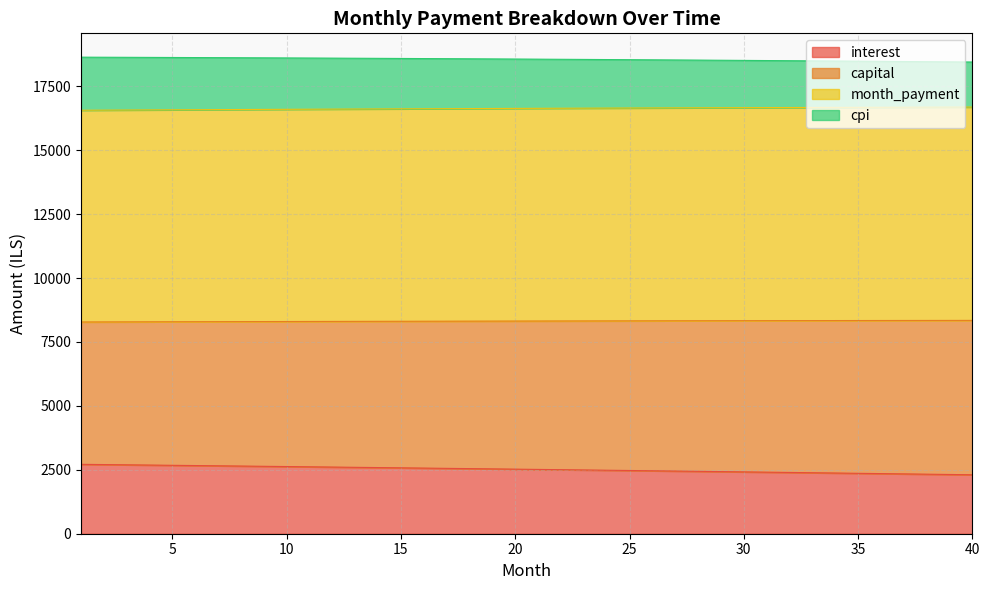

Which series has the largest range (max minus min)?

interest